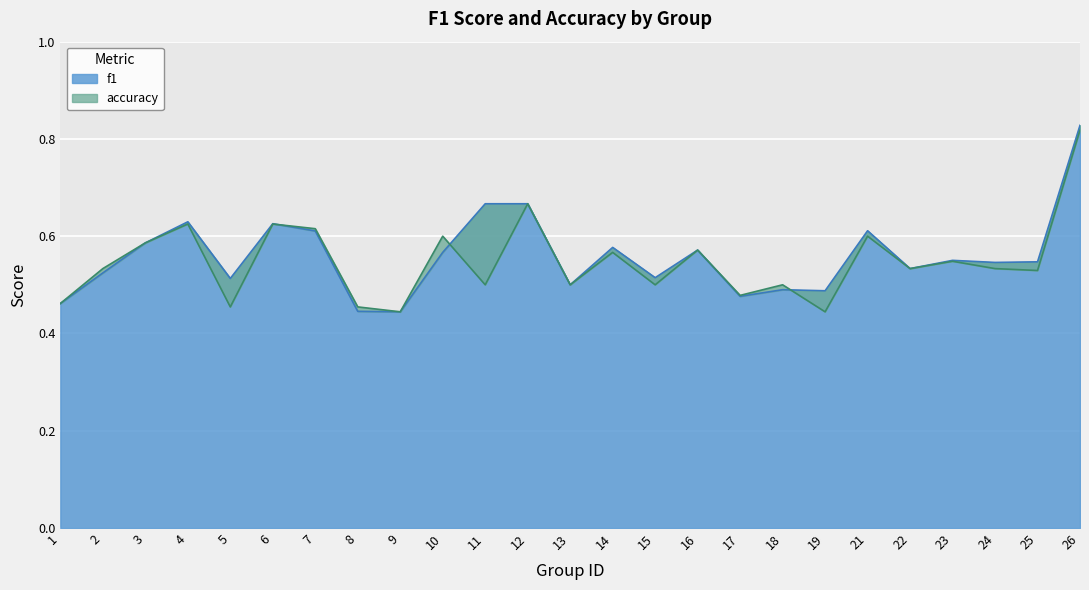

Which category has the highest value in the accuracy series?

26